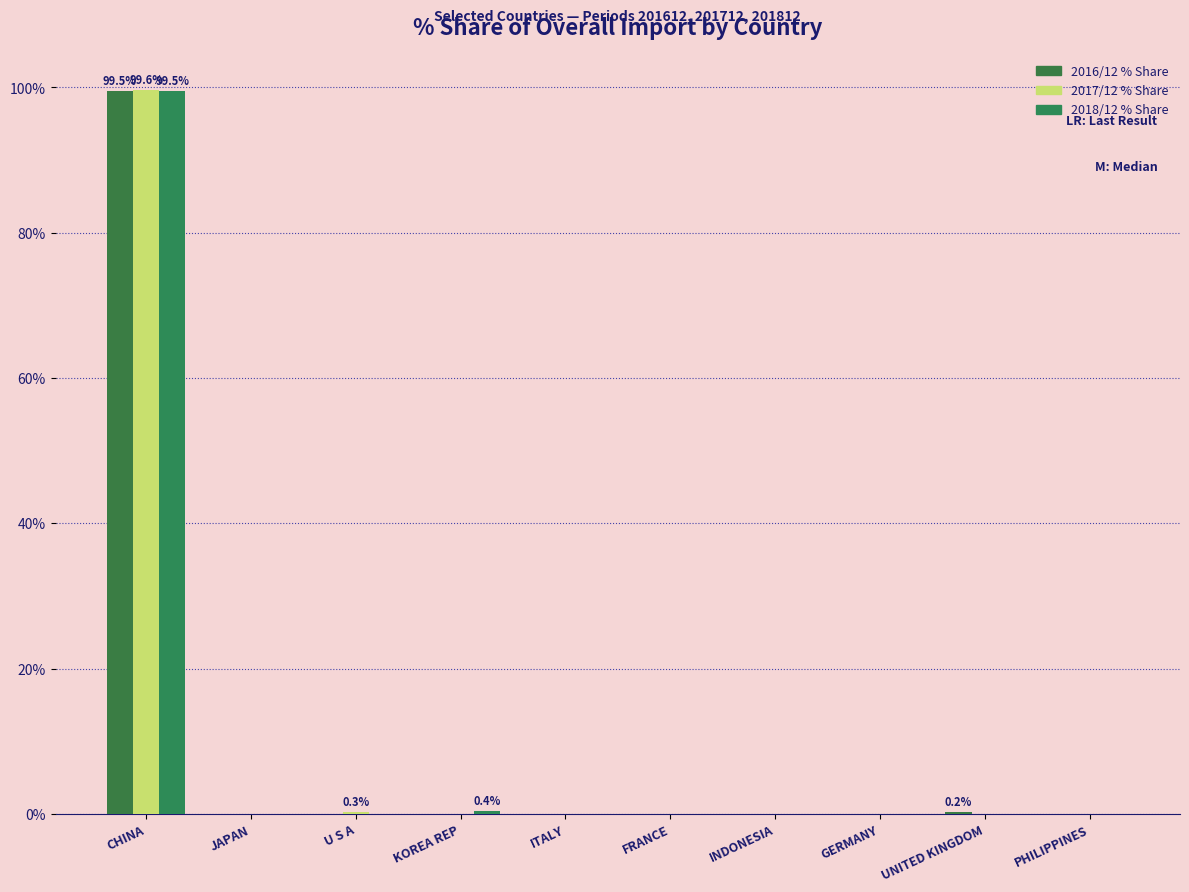

List the series in order of their peak value, highest first.

2017/12 % Share, 2016/12 % Share, 2018/12 % Share